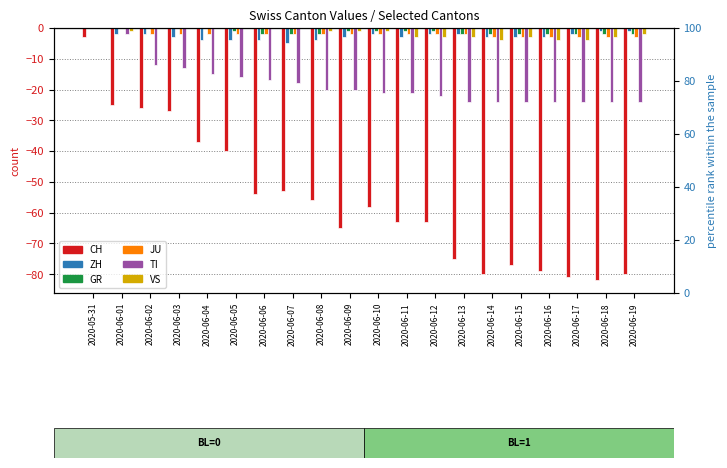

Reading left to right, transcribe all the data shown in this chart.

CH: -3	-25	-26	-27	-37	-40	-54	-53	-56	-65	-58	-63	-63	-75	-80	-77	-79	-81	-82	-80
ZH: 0	-2	-2	-3	-4	-4	-4	-5	-4	-3	-2	-3	-2	-2	-3	-3	-3	-2	-1	-1
GR: 0	0	0	0	0	-1	-2	-2	-2	-1	-1	-1	-1	-2	-2	-2	-2	-2	-2	-2
JU: 0	0	-2	-2	-2	-2	-2	-2	-2	-2	-2	-2	-2	-2	-3	-3	-3	-3	-3	-3
TI: 0	-2	-12	-13	-15	-16	-17	-18	-20	-20	-21	-21	-22	-24	-24	-24	-24	-24	-24	-24
VS: 0	-1	0	0	0	0	0	0	-1	-1	-1	-3	-3	-3	-4	-3	-4	-4	-3	-2